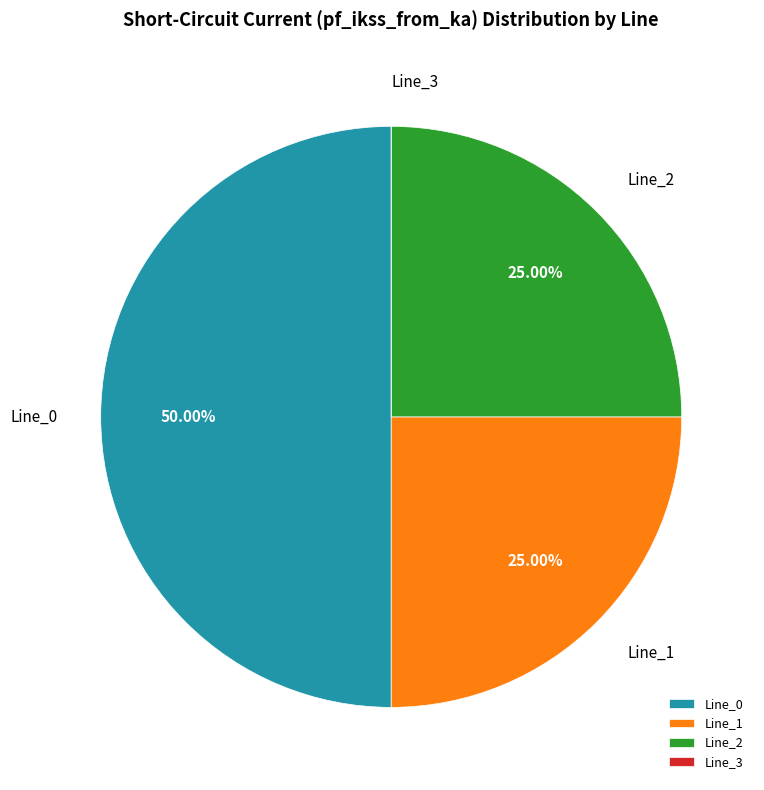

What percentage is NOT represented by Line_2?

75.0%